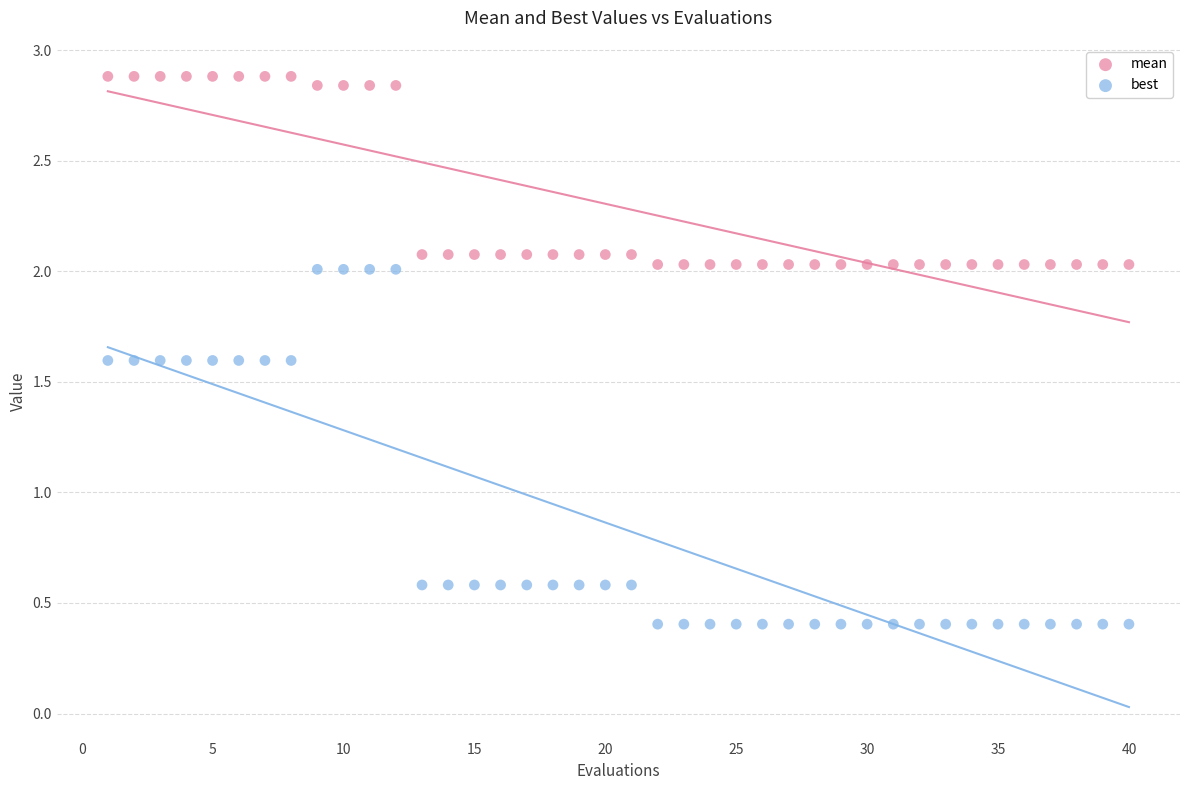

Which series reaches the maximum Y coordinate?

mean